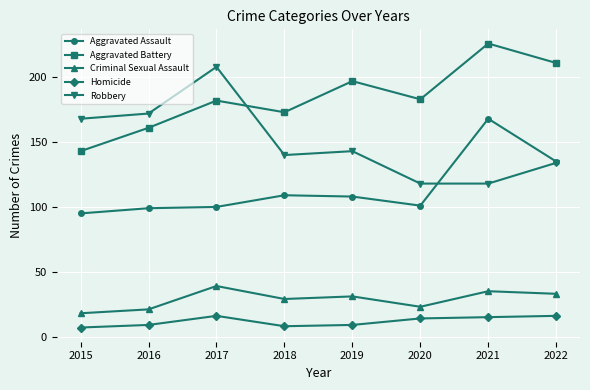

Rank the series at 2017 from highest to lowest value.

Robbery, Aggravated Battery, Aggravated Assault, Criminal Sexual Assault, Homicide